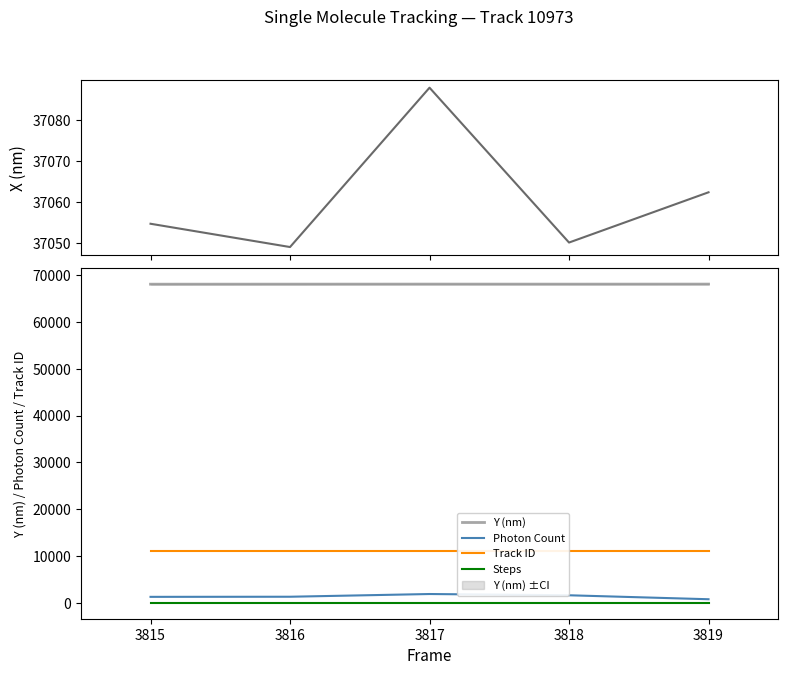

Is it true that Photon Count equals 762.8 at 3819?

True